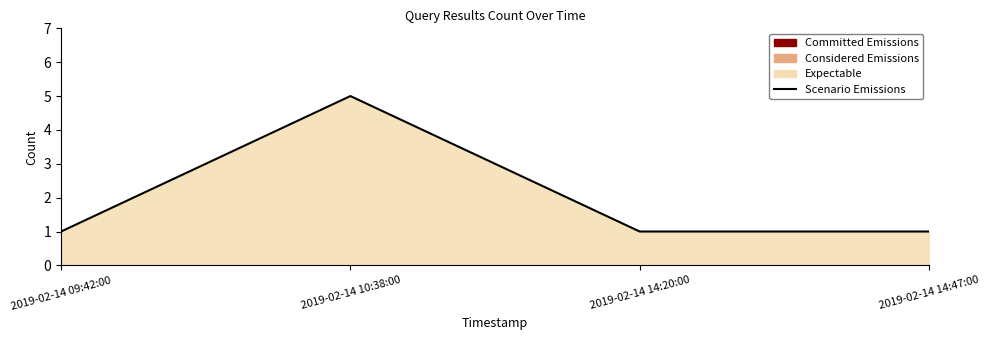

Is it true that the value at 2019-02-14 10:38:00 is 5?

True